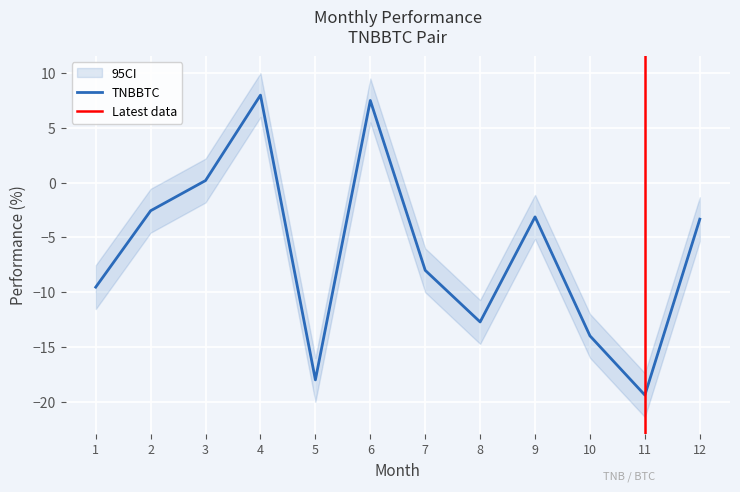

What is the greatest value displayed?

8.0